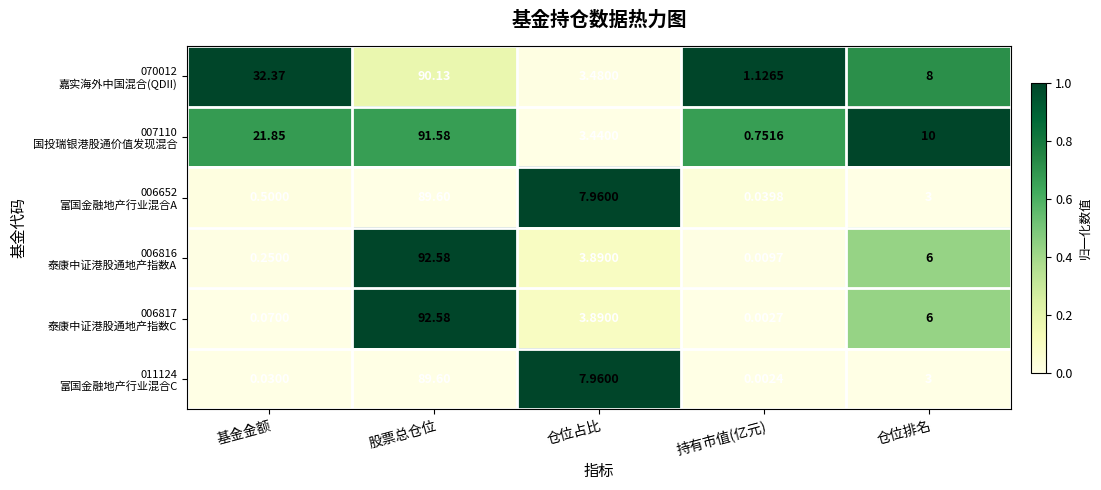

Which category has the lowest value across all series?

持有市值(亿元)